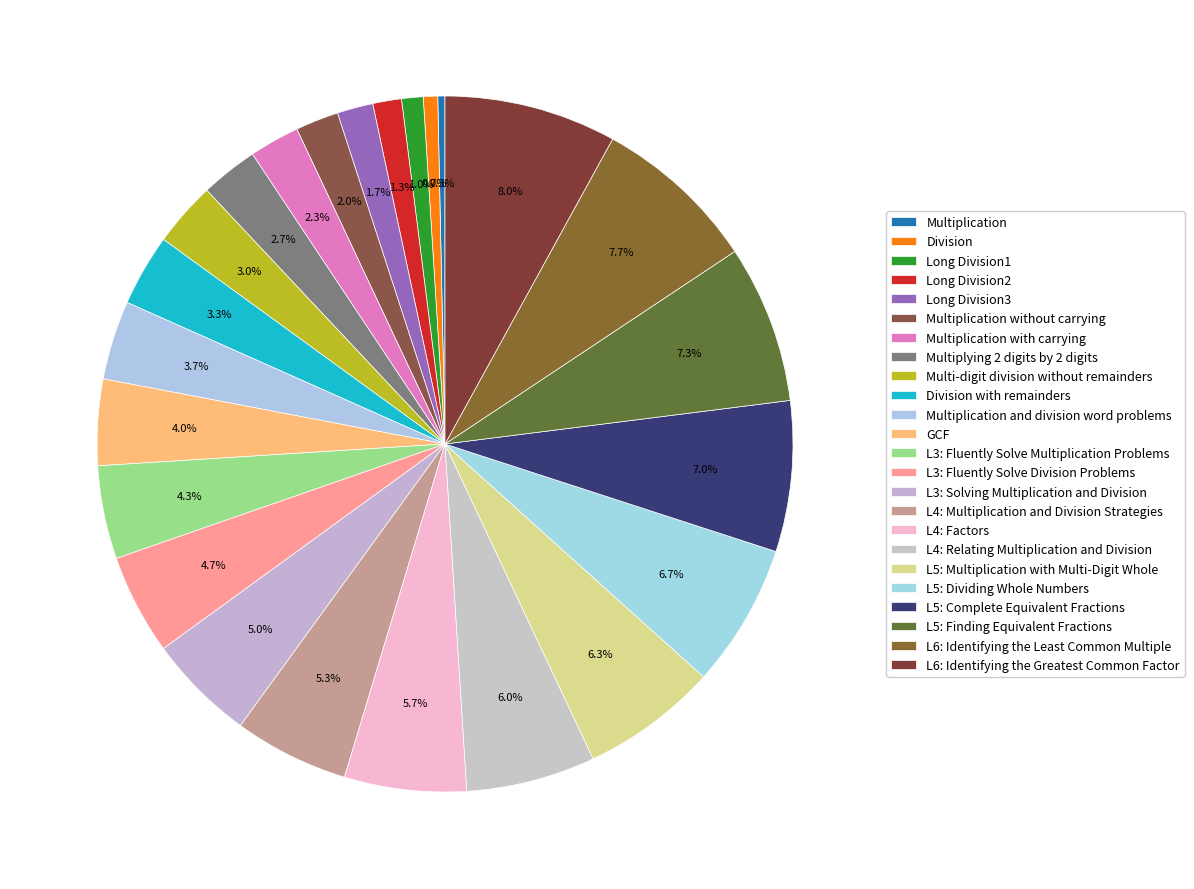

Which category has the biggest portion of the pie?

L6: Identifying the Greatest Common Factor